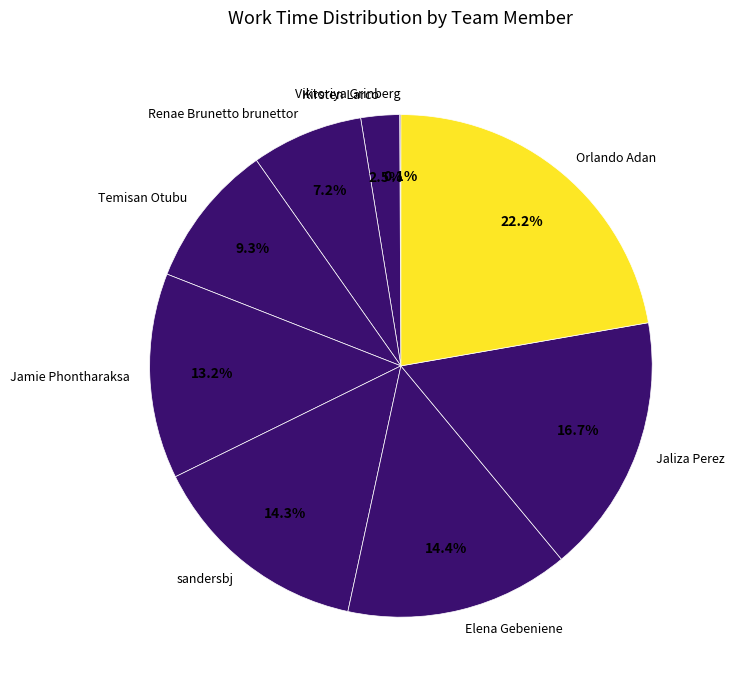

True or false: Jamie Phontharaksa accounts for 13% of the total.

True